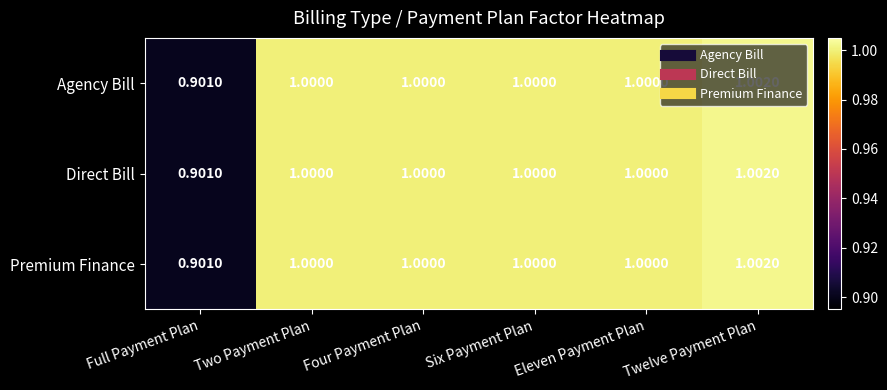

At which label is Direct Bill closest to 0?

Full Payment Plan